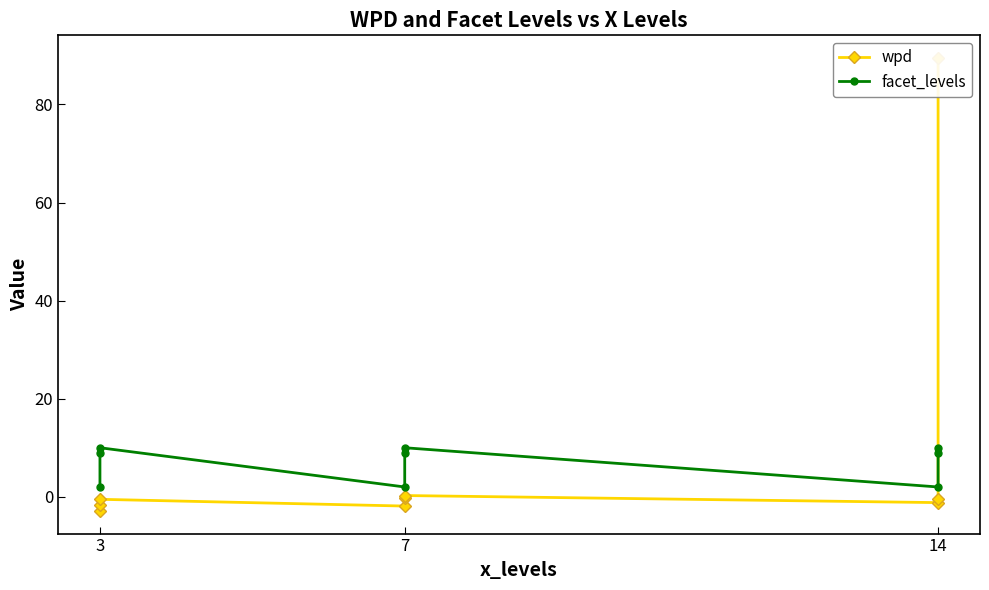

What is the difference between the wpd values at 14 and 3?

2.4